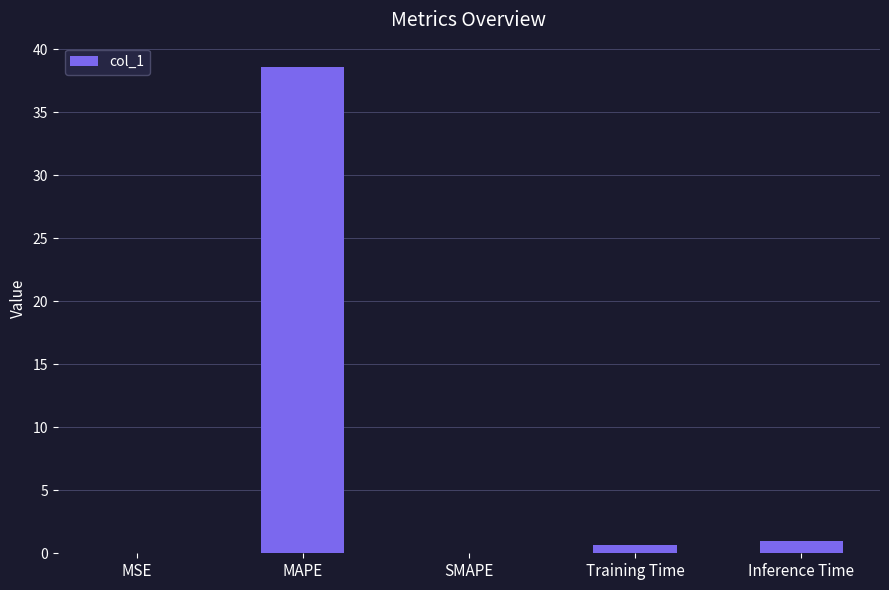

What value does the data have at Inference Time?

1.0